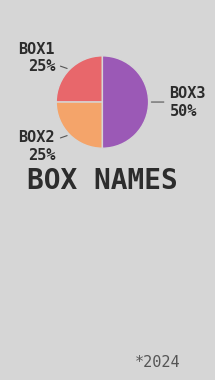

To the nearest percent, what is the difference between the largest and smallest slice percentages?

25%